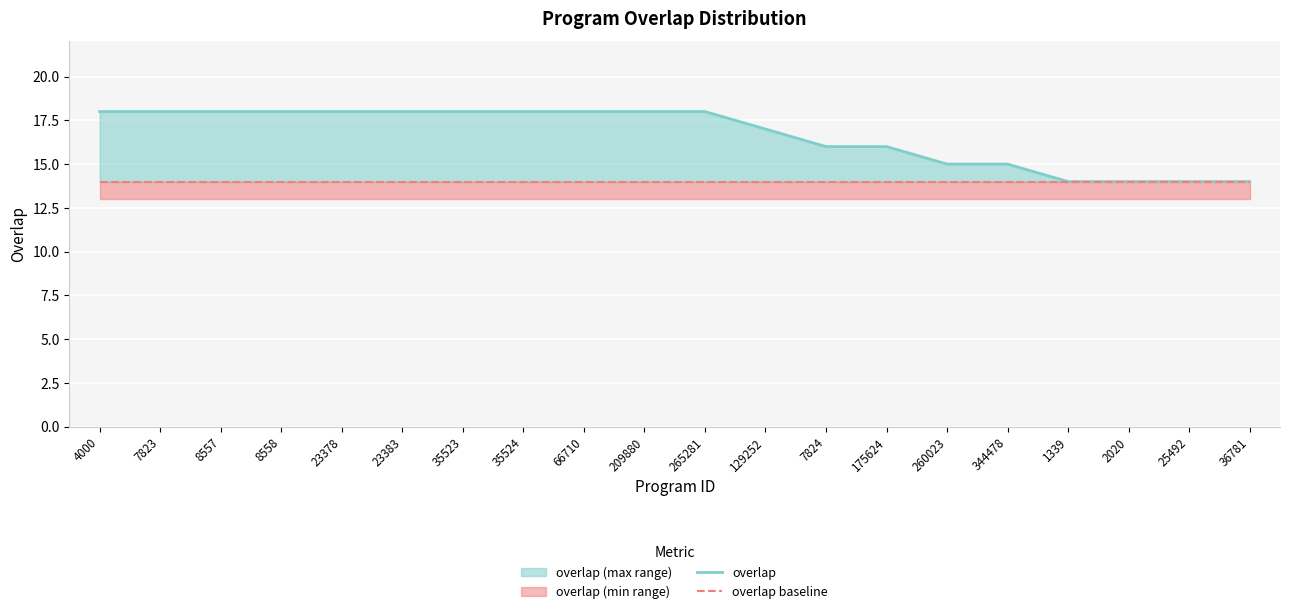

True or false: overlap has more than 1 interior local peaks.

False